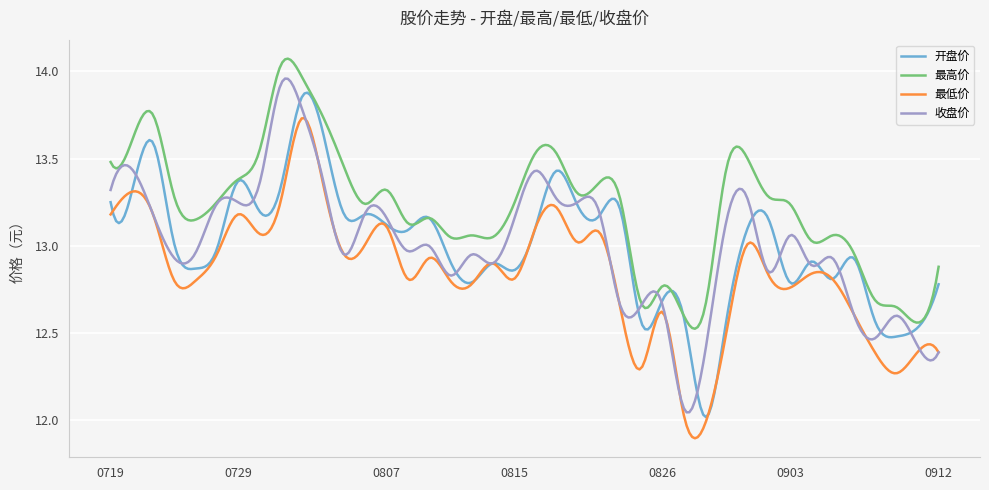

True or false: 最高价 and 最低价 cross at least once.

False